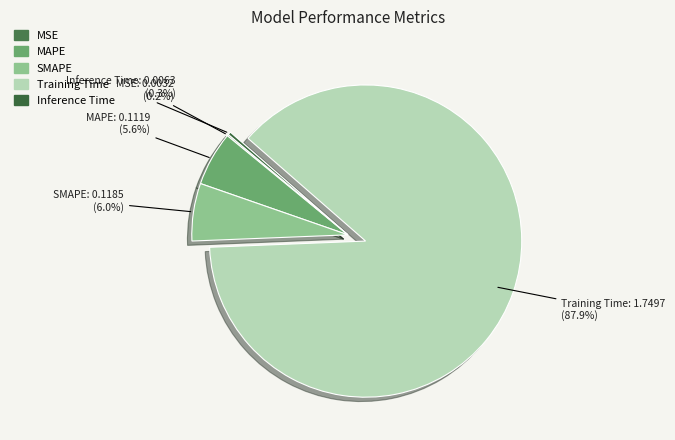

What is the majority slice?

Training Time